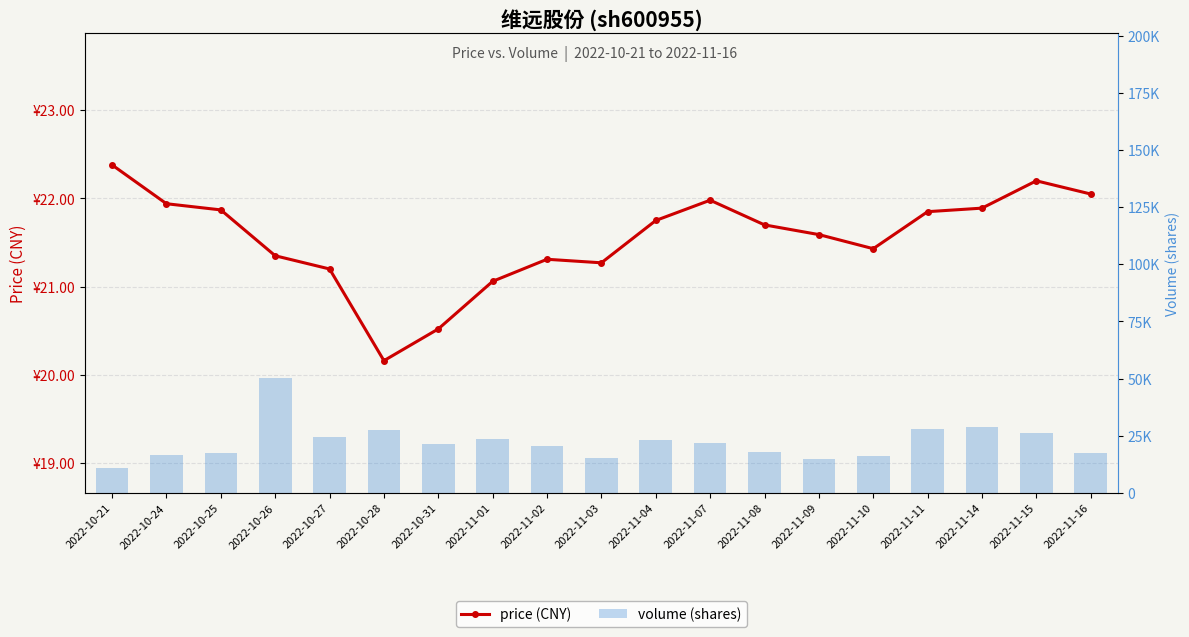

Rank the categories by volume (shares) value from highest to lowest.

2022-10-26, 2022-11-14, 2022-11-11, 2022-10-28, 2022-11-15, 2022-10-27, 2022-11-01, 2022-11-04, 2022-11-07, 2022-10-31, 2022-11-02, 2022-11-08, 2022-11-16, 2022-10-25, 2022-10-24, 2022-11-10, 2022-11-03, 2022-11-09, 2022-10-21